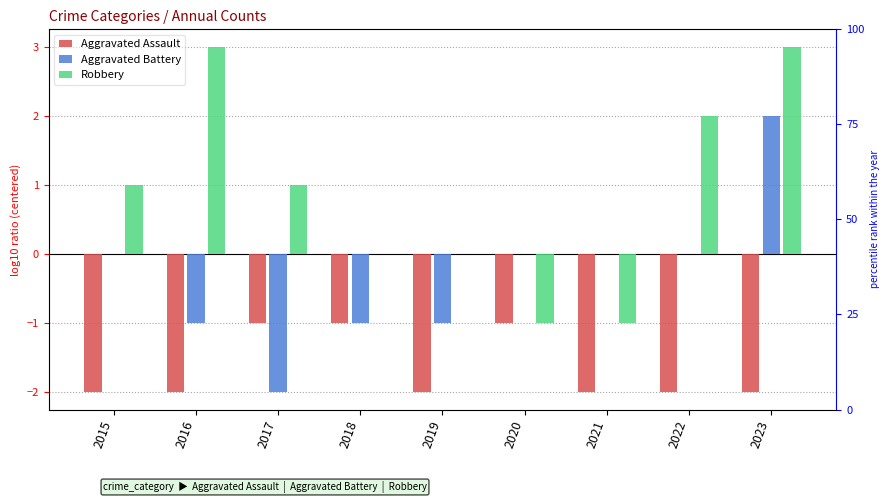

Is it true that Aggravated Assault equals -1 at 2018?

False